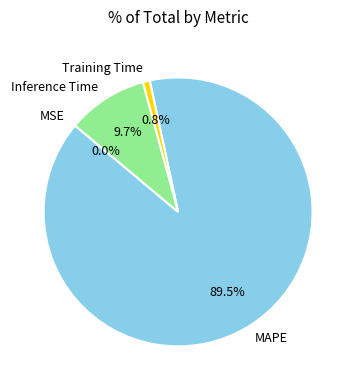

To the nearest percent, what portion does Training Time represent?

1%